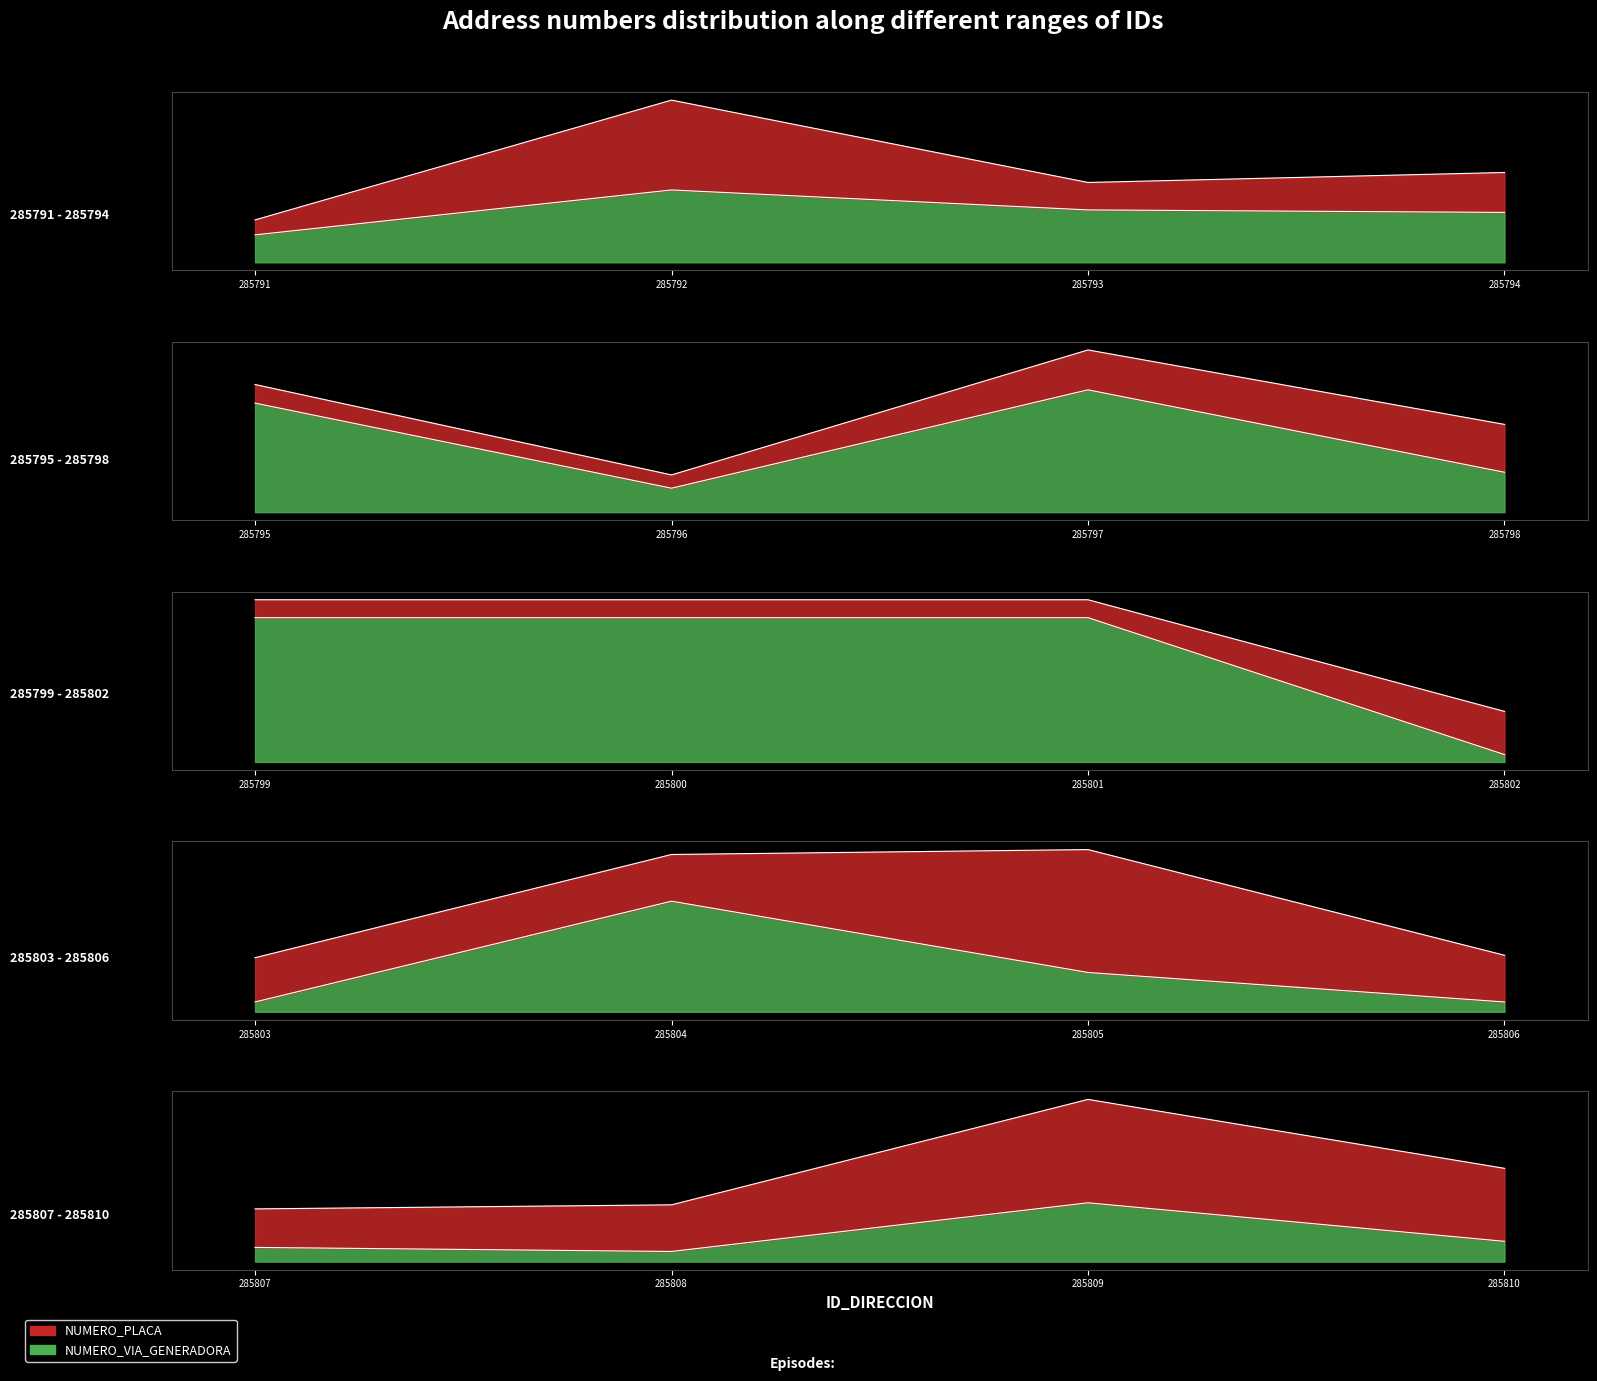

Reading left to right, list all the values displayed in this chart.

NUMERO_VIA_GENERADORA: 285791=11	285792=29	285793=21	285794=36	285795=41	285796=14	285797=46	285798=33	285799=154	285800=154	285801=154	285802=48	285803=22	285804=45	285805=16	285806=23	285807=26	285808=28	285809=29	285810=46
NUMERO_PLACA: 285791=17	285792=65	285793=32	285794=20	285795=48	285796=9	285797=61	285798=15	285799=137	285800=137	285801=137	285802=7	285803=4	285804=64	285805=66	285806=4	285807=7	285808=5	285809=80	285810=10